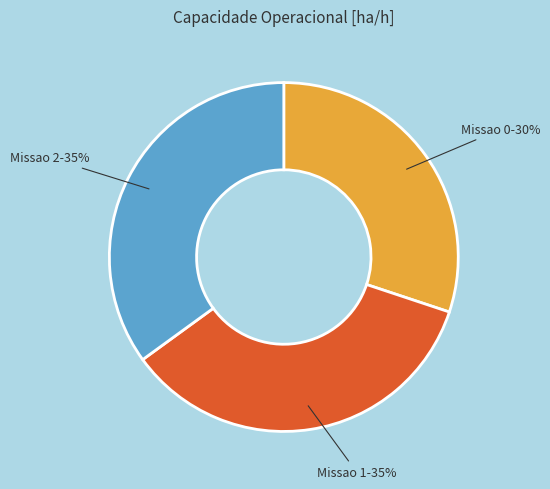

Is there any slice that represents more than half of the pie?

No